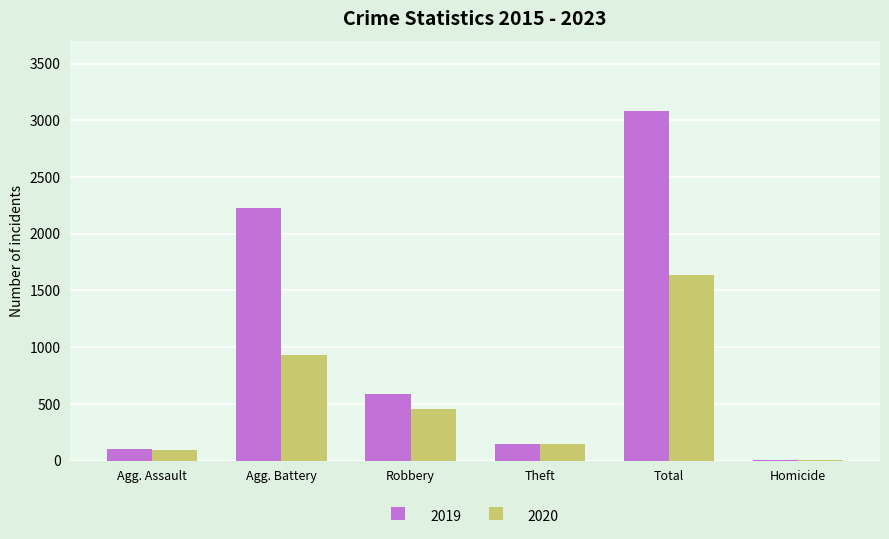

The value of 2019 at Robbery is 591. True or false?

True